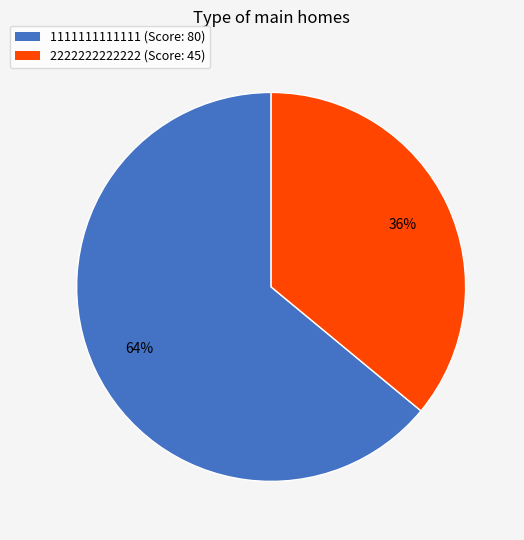

To the nearest percent, what is the average slice percentage?

50%